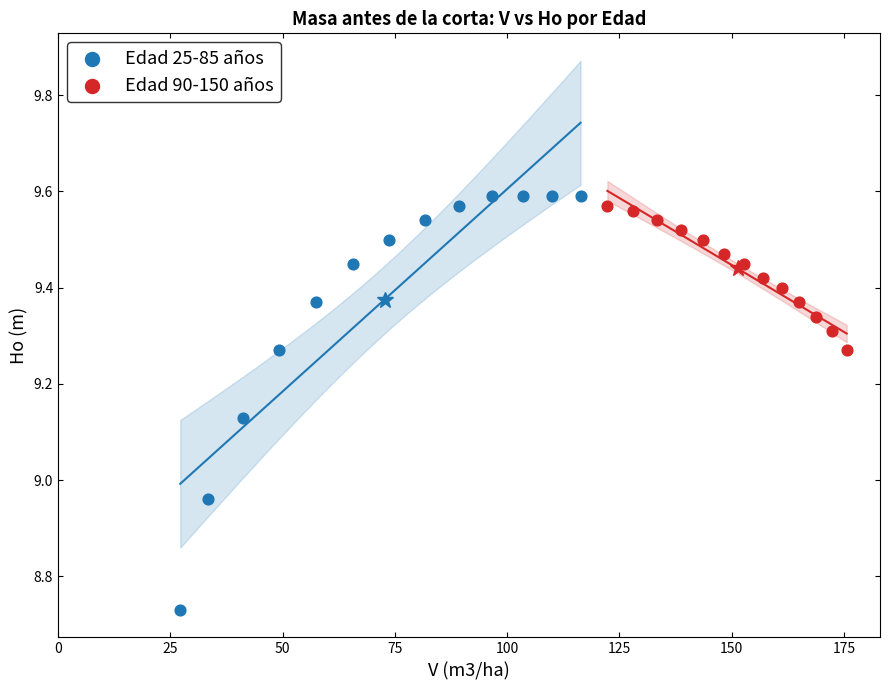

Which series reaches the maximum Y coordinate?

Edad 25-85 años